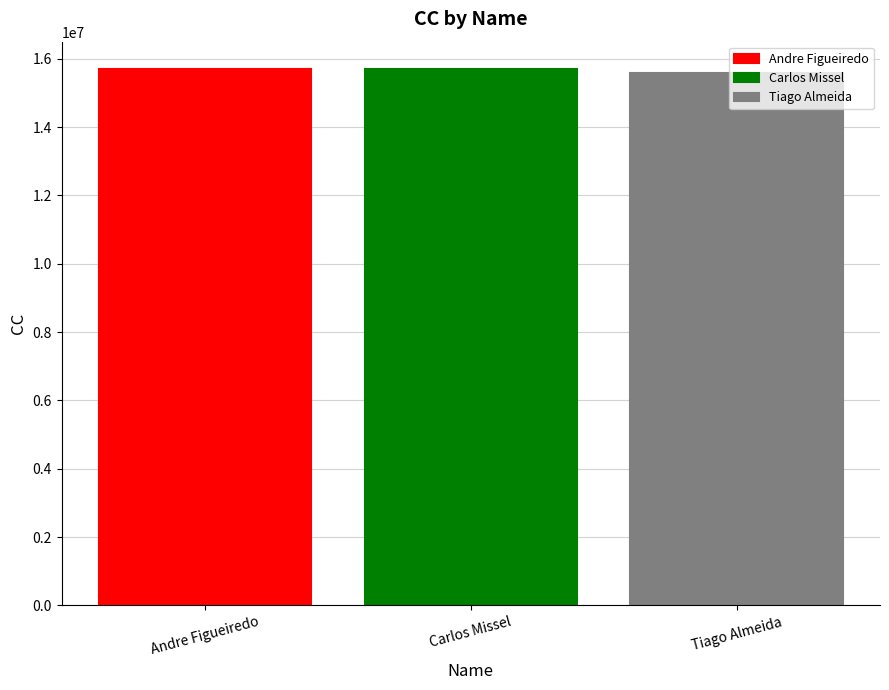

Does the chart contain any negative values?

No